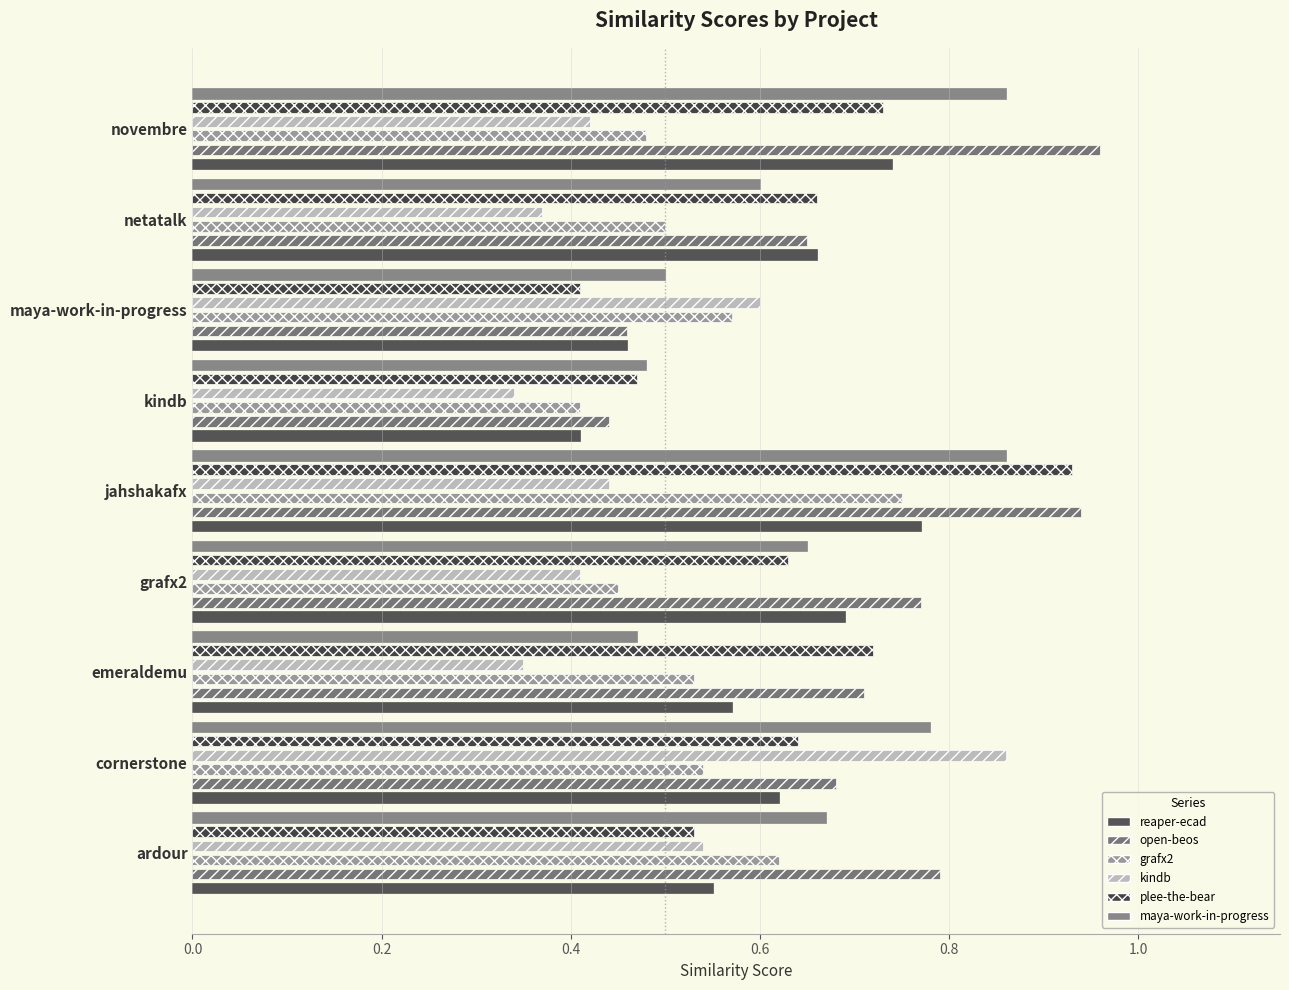

What is the minimum value shown in the chart?

0.3